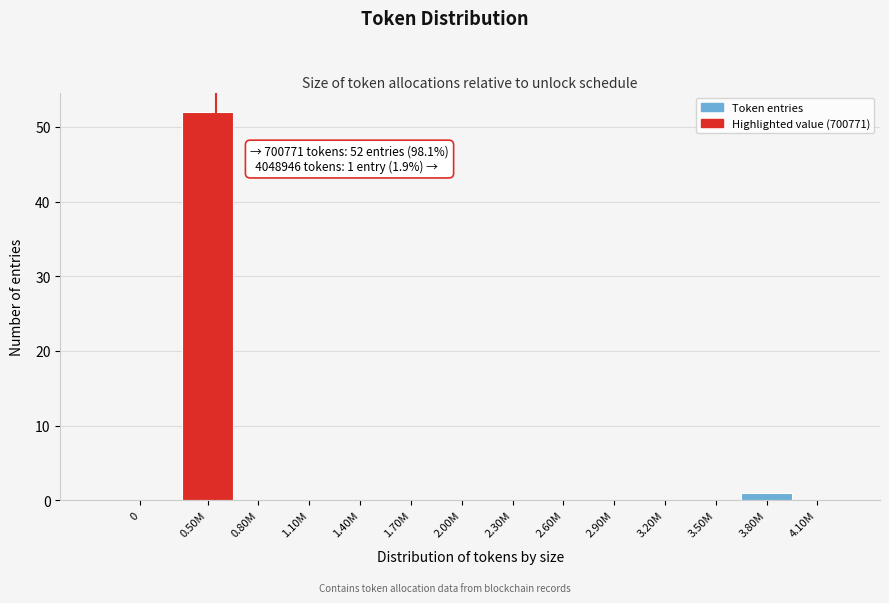

Reading left to right, list all the values displayed in this chart.

0=0	0.50M=52	0.80M=0	1.10M=0	1.40M=0	1.70M=0	2.00M=0	2.30M=0	2.60M=0	2.90M=0	3.20M=0	3.50M=0	3.80M=1	4.10M=0